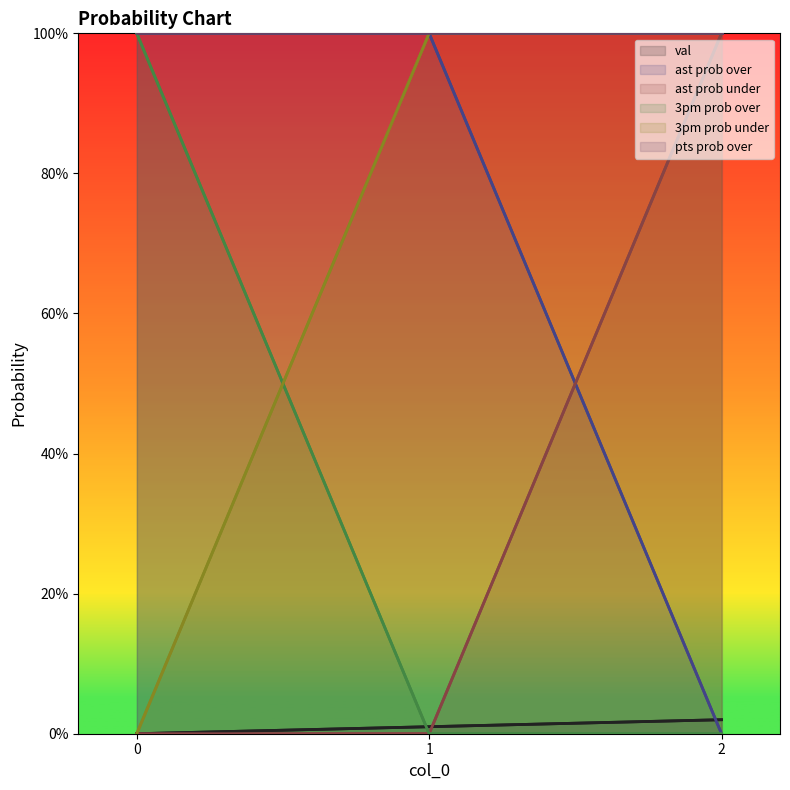

Is it true that ast prob under equals 100 at 2?

True